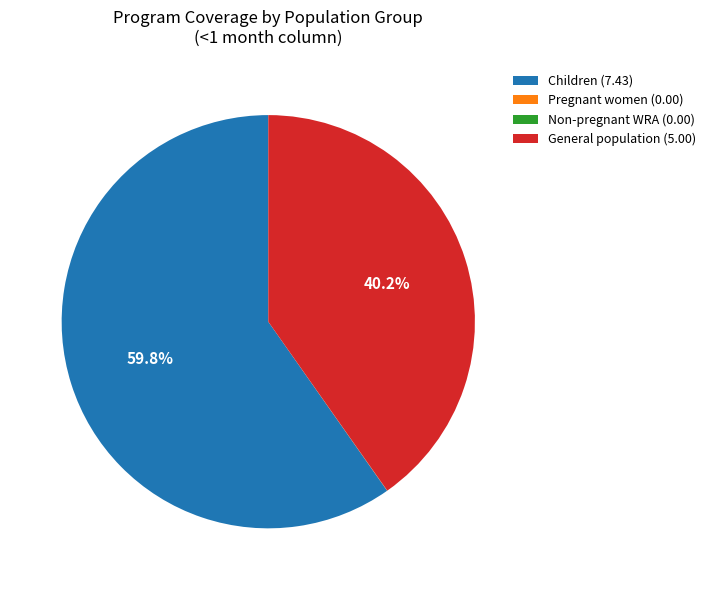

What percentage is NOT represented by General population (5.00)?

59.8%